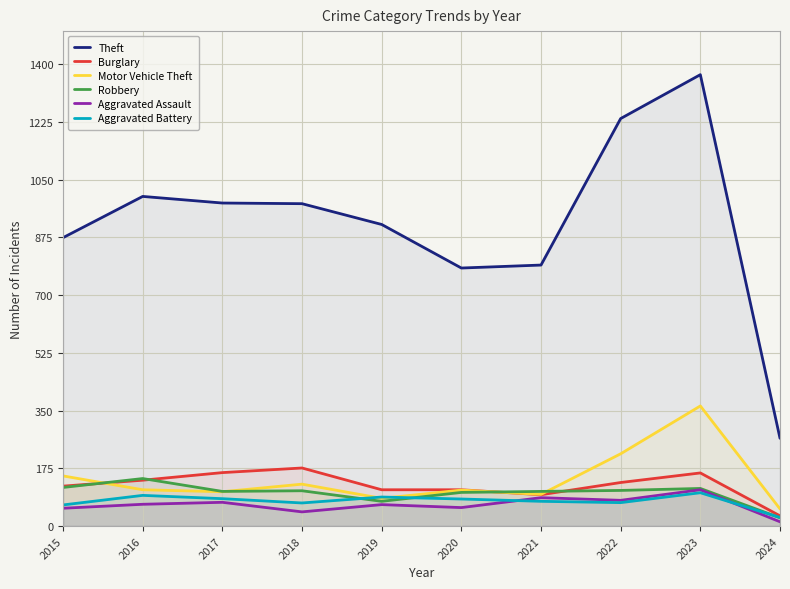

At which label does Aggravated Battery first exceed 82?

2016